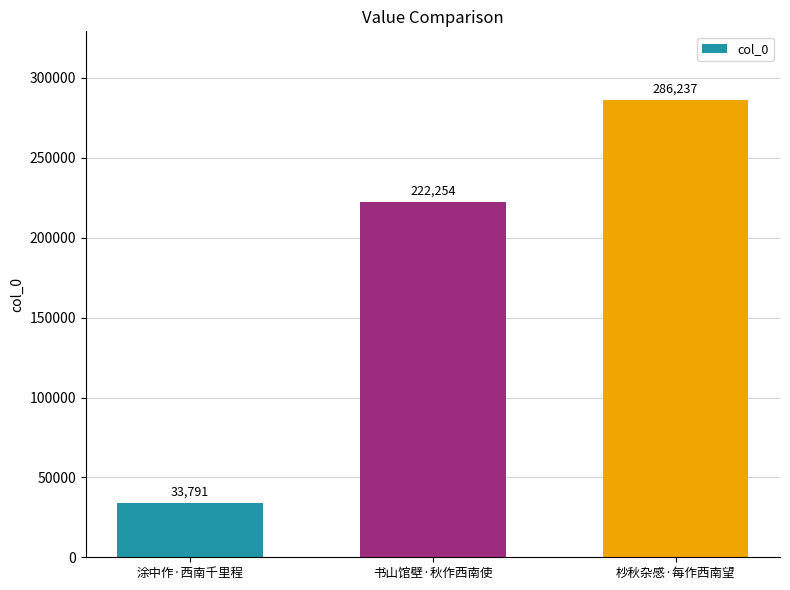

Are the bars grouped side by side (vs. stacked)?

No